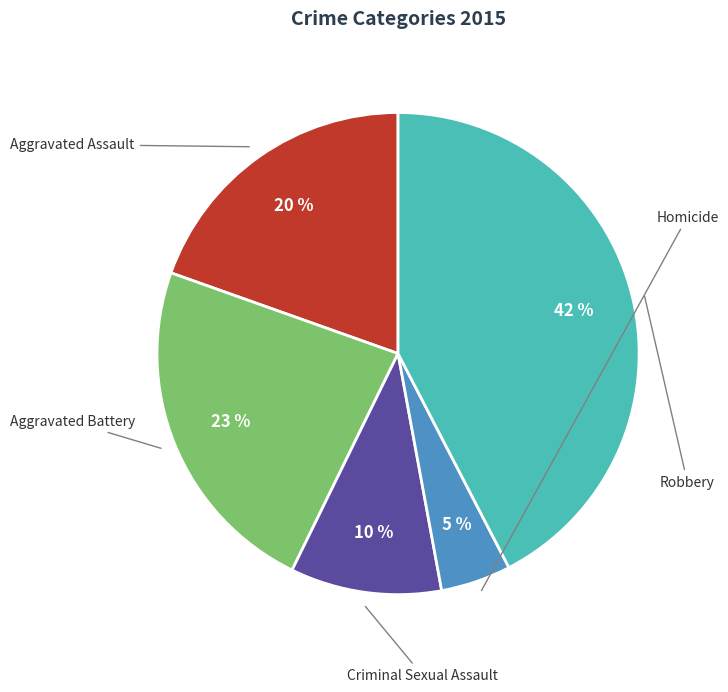

To the nearest percent, what percentage of the pie is Homicide?

5%